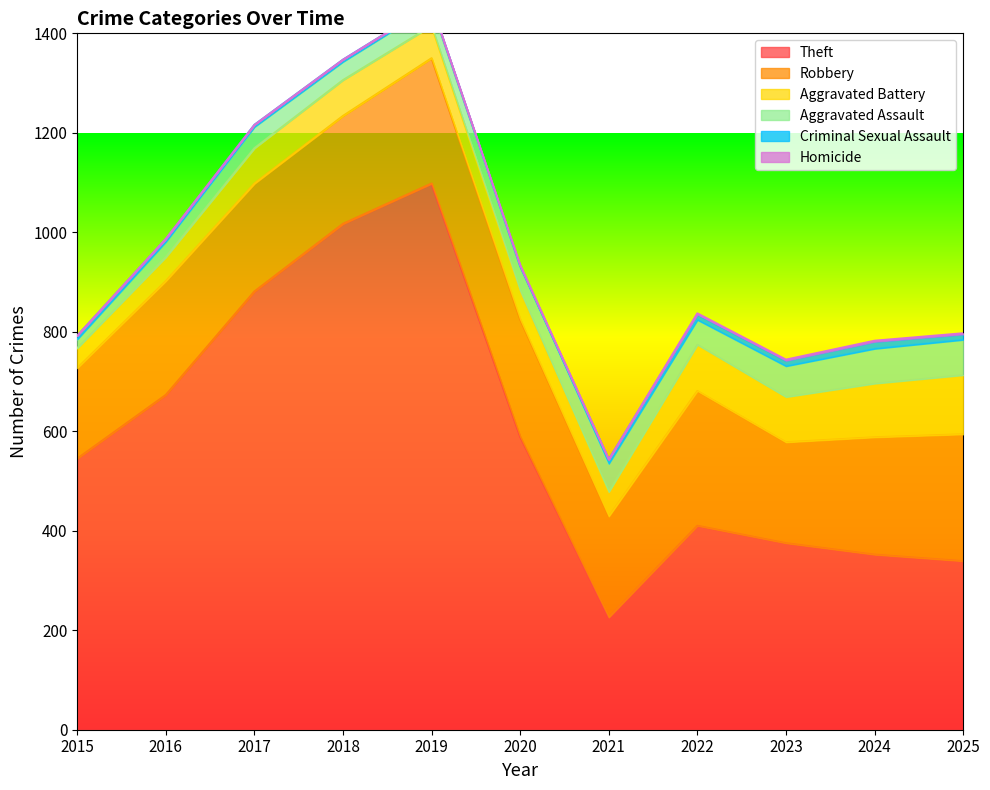

At which label is Robbery closest to 226?

2016